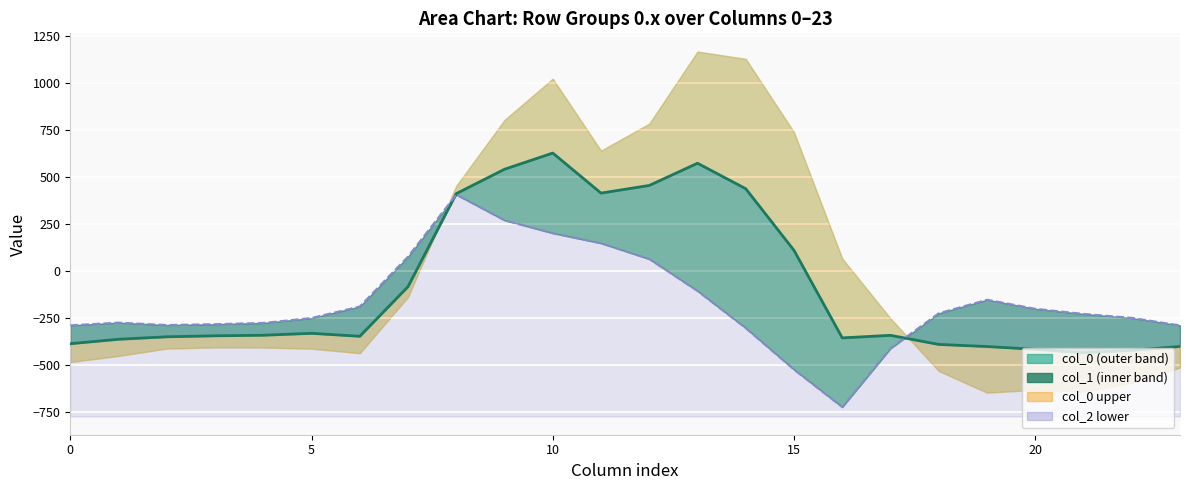

True or false: col_2 (line) has a value of -112.1 at 0.

False